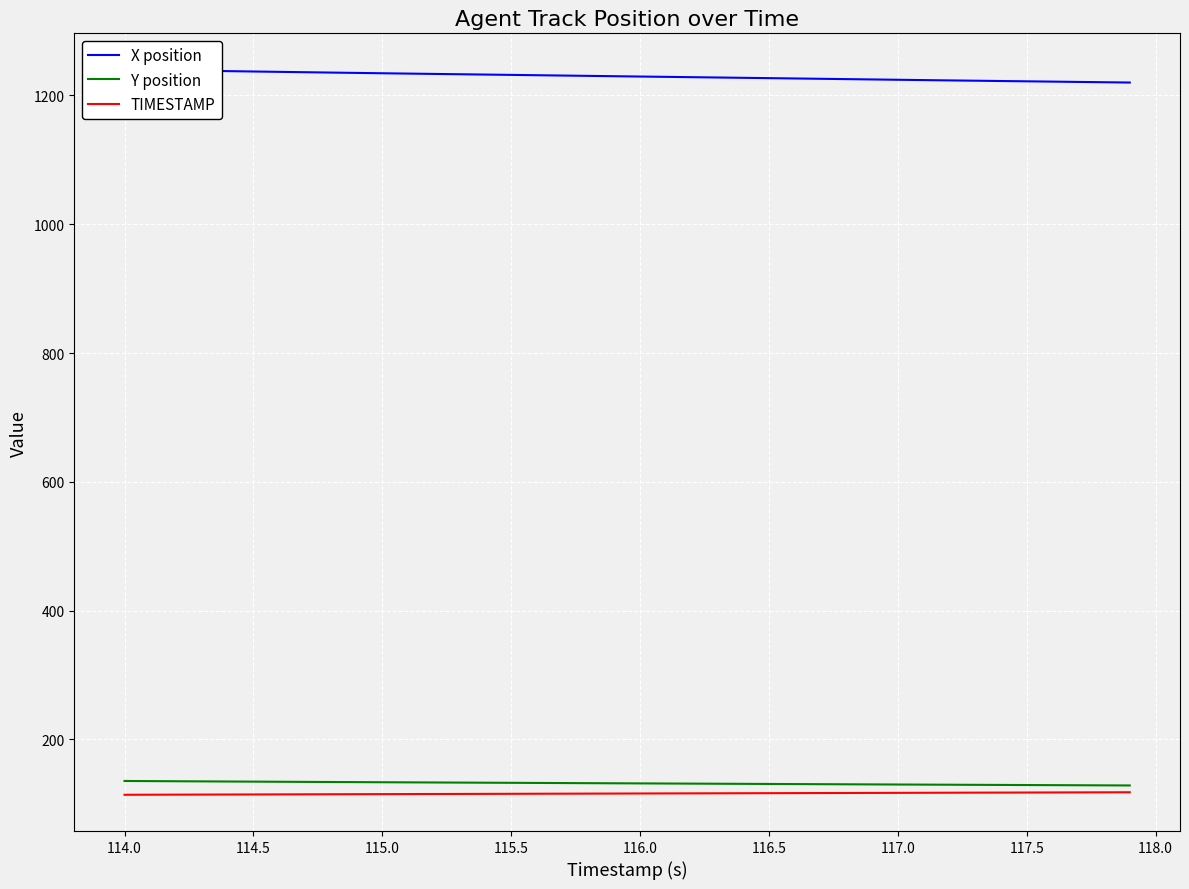

What is the minimum value for TIMESTAMP?

114.0